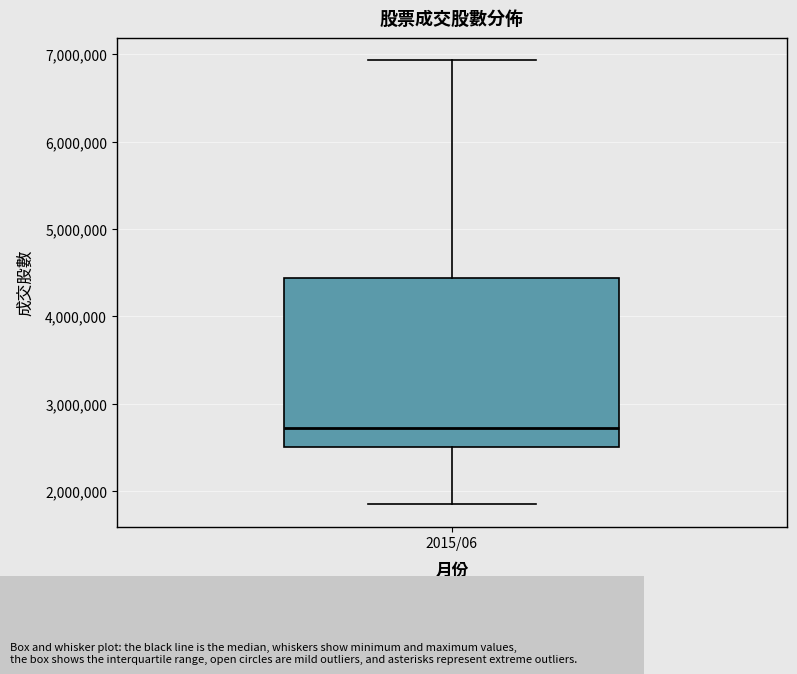

Where does the upper whisker of the box for 2015/06 end on the y-axis? The values are not printed on the chart, so give them approximately, as read against the axis.

6900000